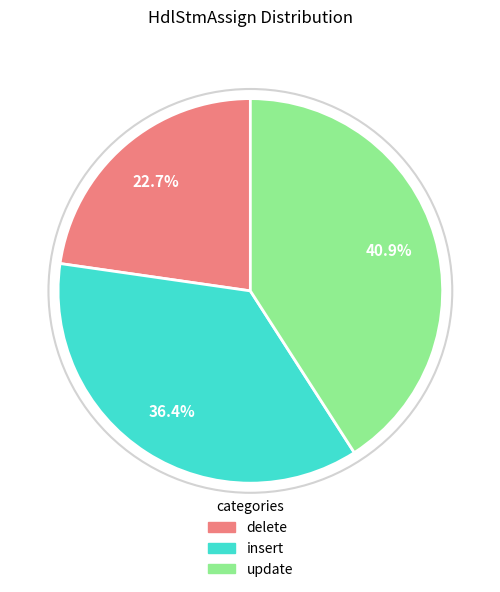

Rank the categories by value from highest to lowest.

update, insert, delete